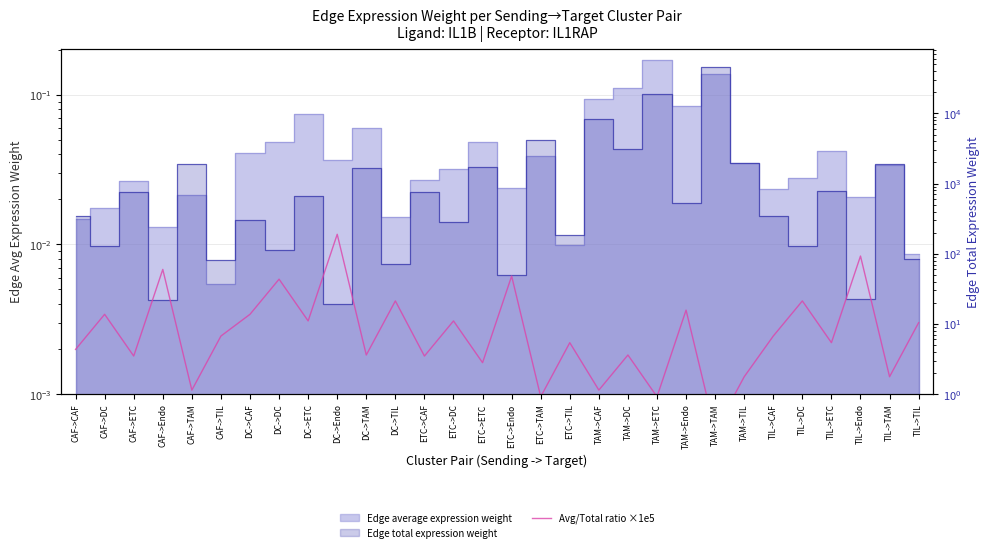

Where is the first local maximum?

CAF->DC